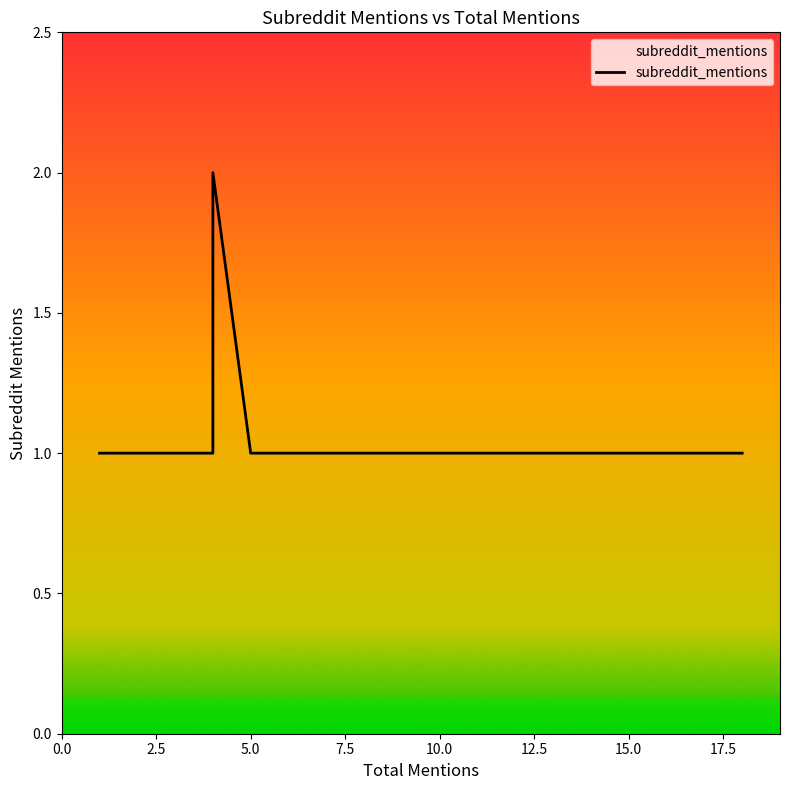

How many data points are above 1?

1